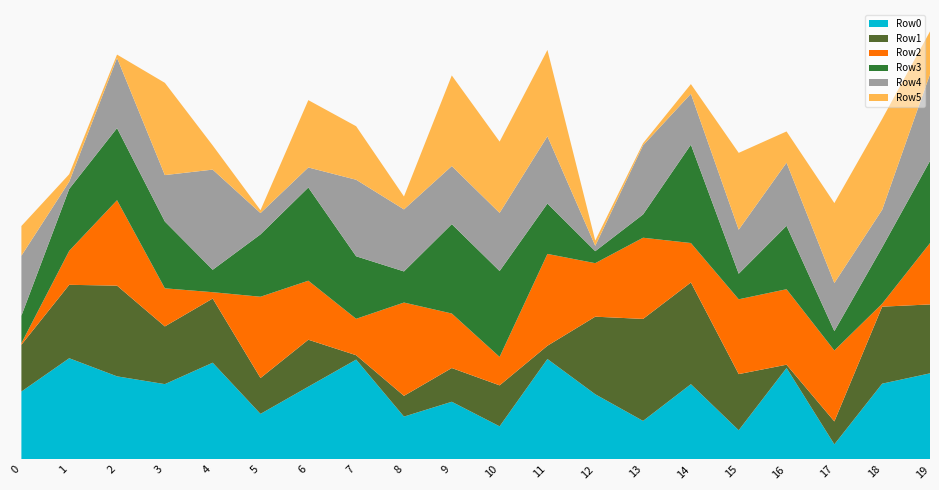

Reading right to left, list all the values displayed in this chart.

Row0: 19=841196	18=740313	17=146430	16=893799	15=284492	14=735209	13=375769	12=636462	11=981487	10=322713	9=563025	8=417994	7=975599	6=710707	5=444610	4=945169	3=735644	2=811744	1=988991	0=663045
Row1: 19=674206	18=753305	17=224350	16=31917	15=549171	14=995241	13=997920	12=759089	11=129774	10=400918	9=330084	8=202940	7=43002	6=459384	5=350759	4=627851	3=564675	2=887444	1=718419	0=457837
Row2: 19=600192	18=29193	17=694312	16=738541	15=732049	14=385776	13=794387	12=523595	11=898303	10=278328	9=533449	8=912894	7=356127	6=577450	5=795331	4=62215	3=372709	2=836005	1=332503	0=15256
Row3: 19=804234	18=551313	17=188978	16=620405	15=250063	14=962303	13=228050	12=117364	11=492920	10=840428	9=874457	8=304545	7=611829	6=911884	5=610042	4=219350	3=653847	2=705288	1=605801	0=268897
Row4: 19=847975	18=367589	17=470695	16=617353	15=430638	14=497664	13=675854	12=52709	11=657924	10=568657	9=568112	8=606667	7=748670	6=195997	5=208528	4=979851	3=454010	2=686817	1=71037	0=586752
Row5: 19=418959	18=888757	17=782361	16=305936	15=751867	14=95056	13=20986	12=50770	11=844811	10=697396	9=886756	8=126601	7=523583	6=658735	5=28140	4=236631	3=902552	2=32571	1=72831	0=290866